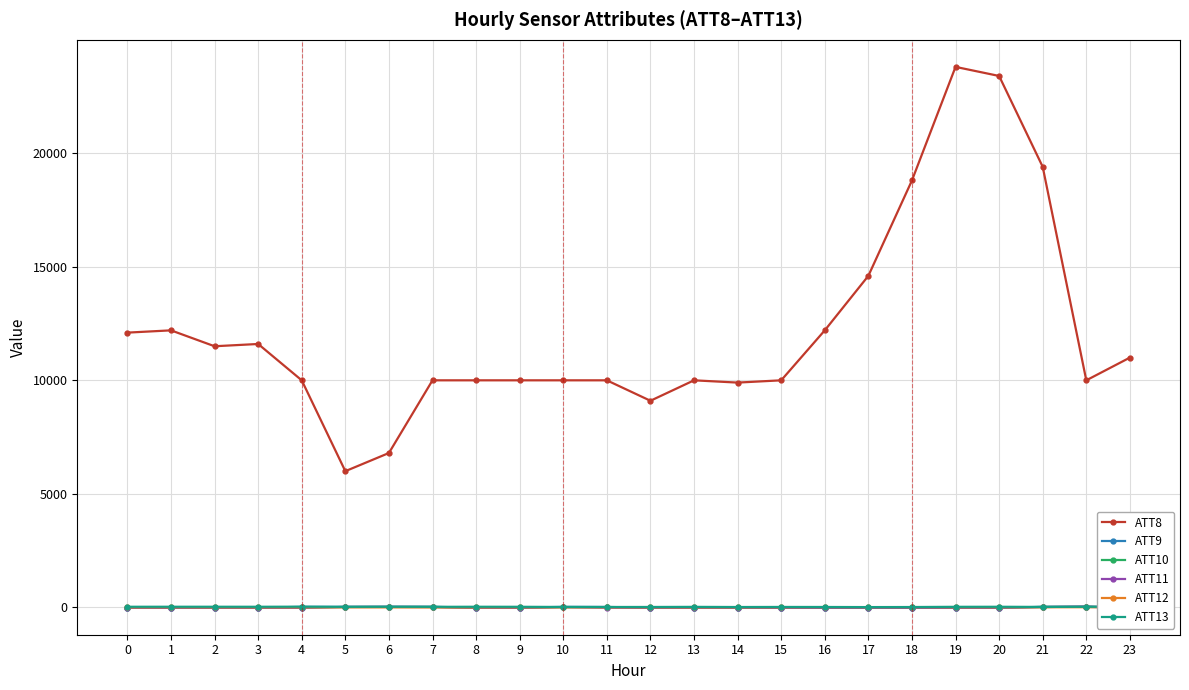

What is the difference between the maximum and minimum values in the ATT9 series?

38.6